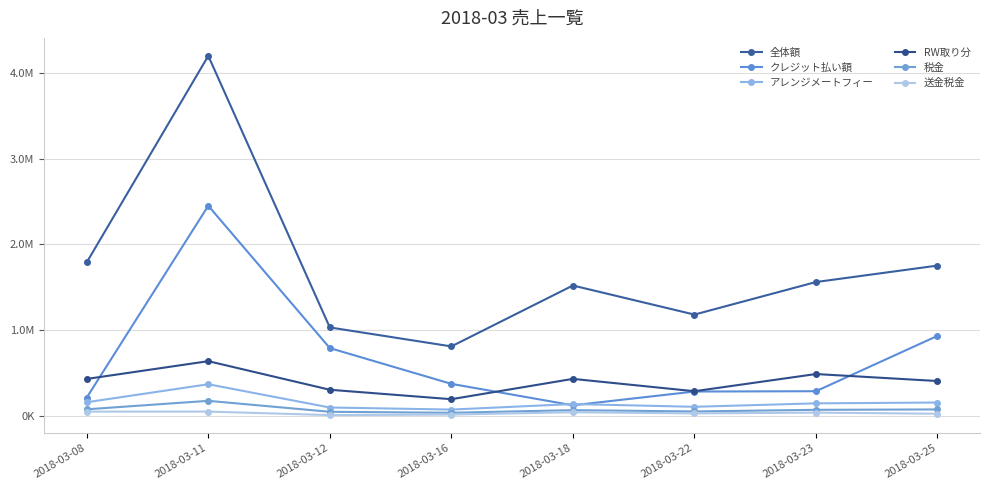

Is this an area chart (filled region under the line)?

No